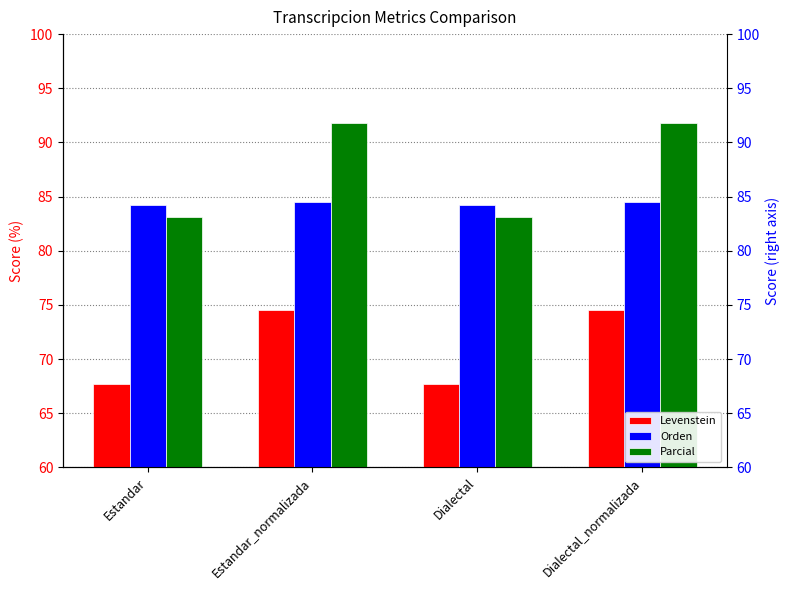

At Estandar, list the series in order from largest to smallest.

Orden, Parcial, Levenstein